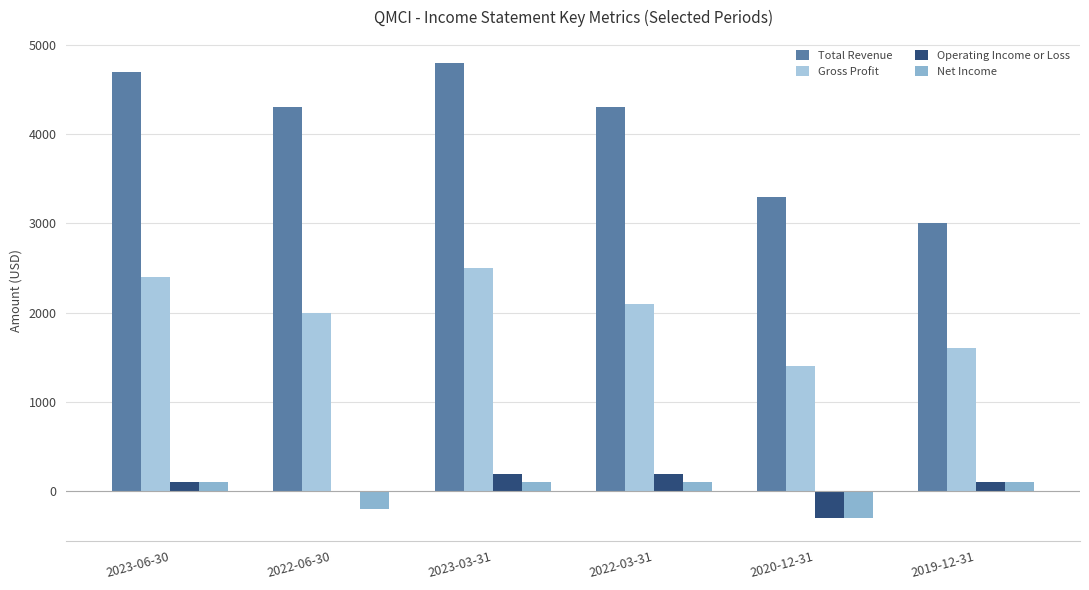

Count the number of categories in the chart.

6